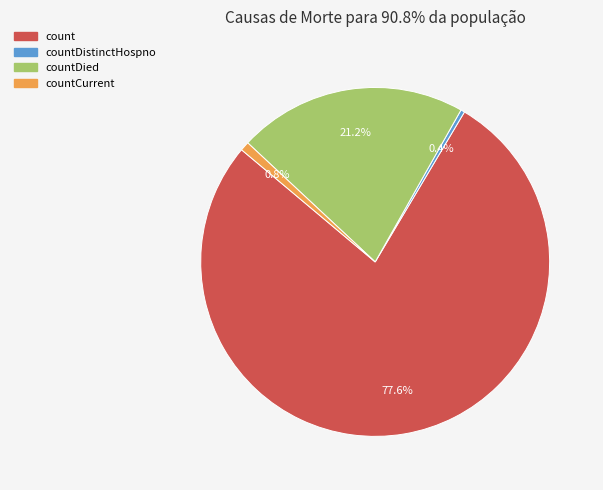

Is there any slice that represents more than half of the pie?

Yes